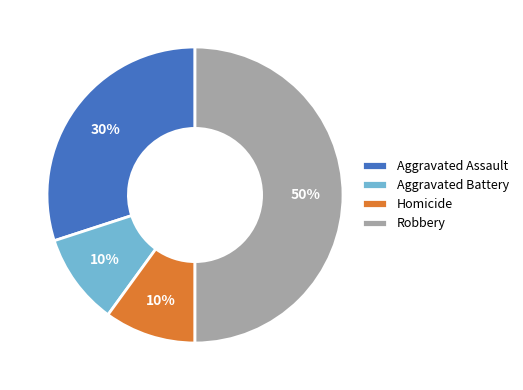

Is the sum of Robbery and Aggravated Battery greater than half?

Yes